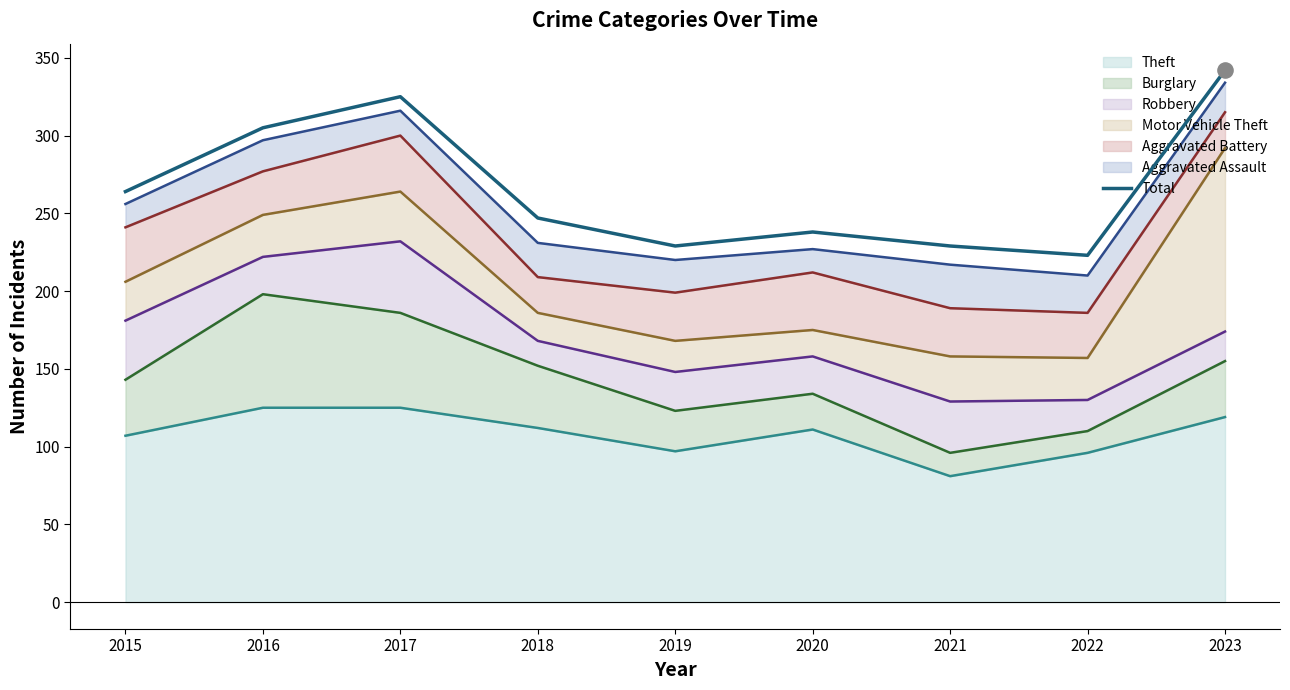

What is the change in value from 2021 to 2023?

+113